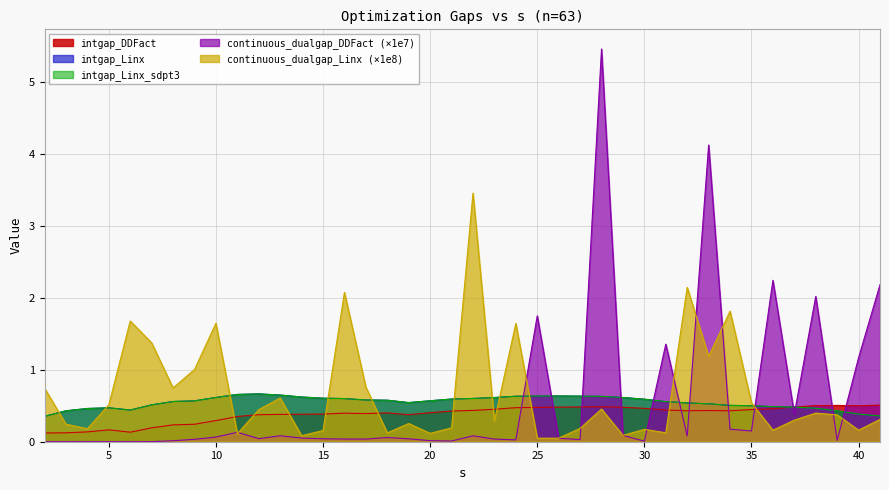

The value of continuous_dualgap_DDFact at 28 is 1.3. True or false?

False